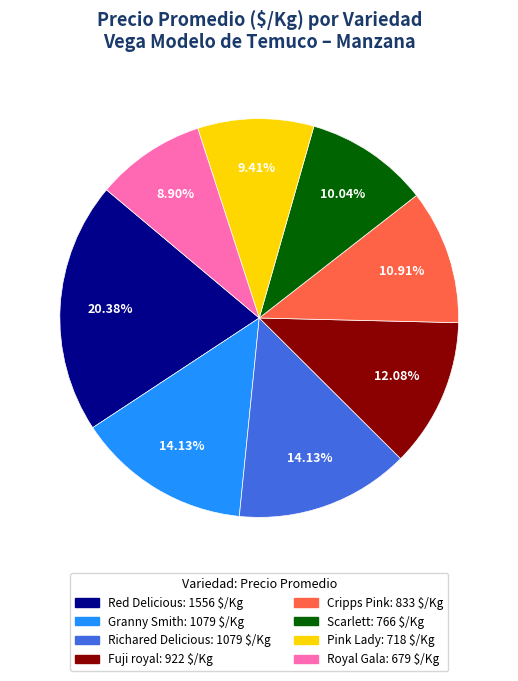

To the nearest percent, what is the difference between the largest and smallest slice percentages?

11%